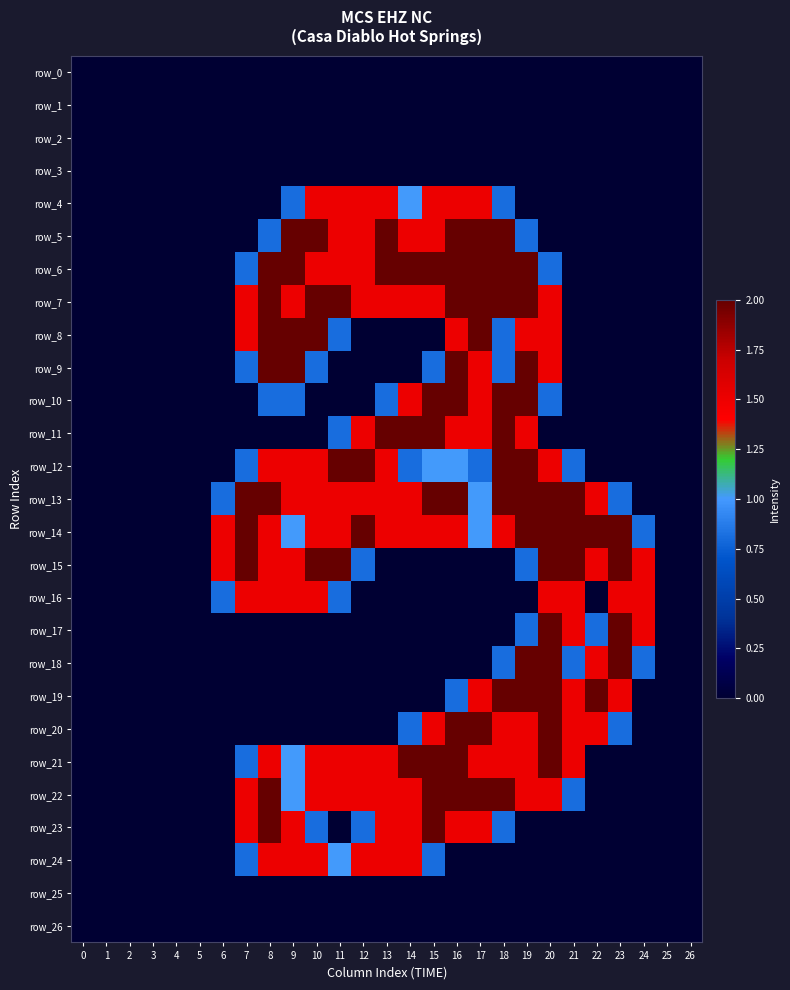

Which has a higher value, 22 or 4?

22